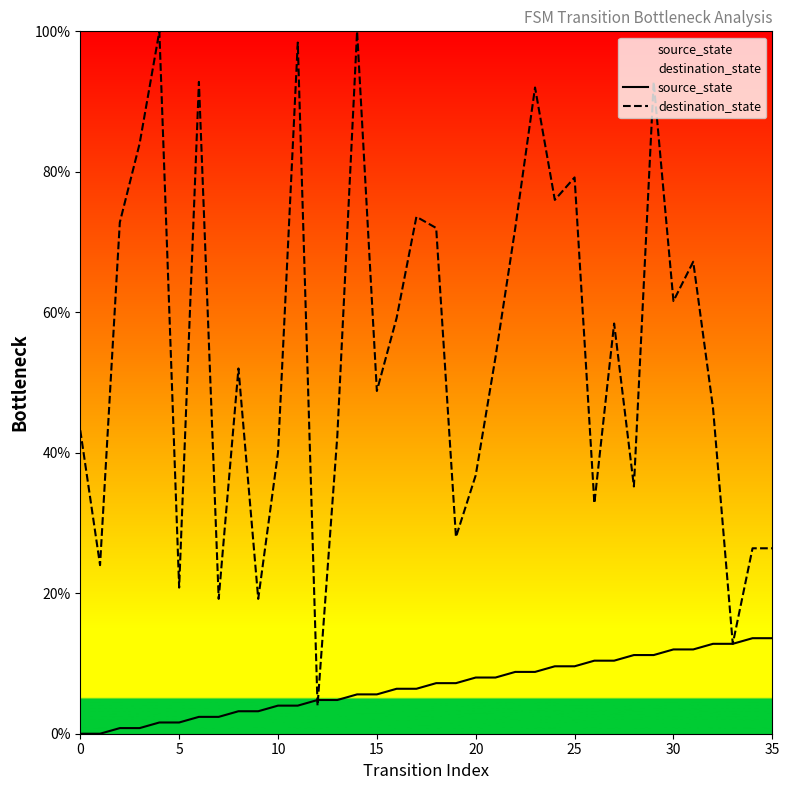

Is the value of destination_state at 18 greater than the value of source_state at 21?

Yes